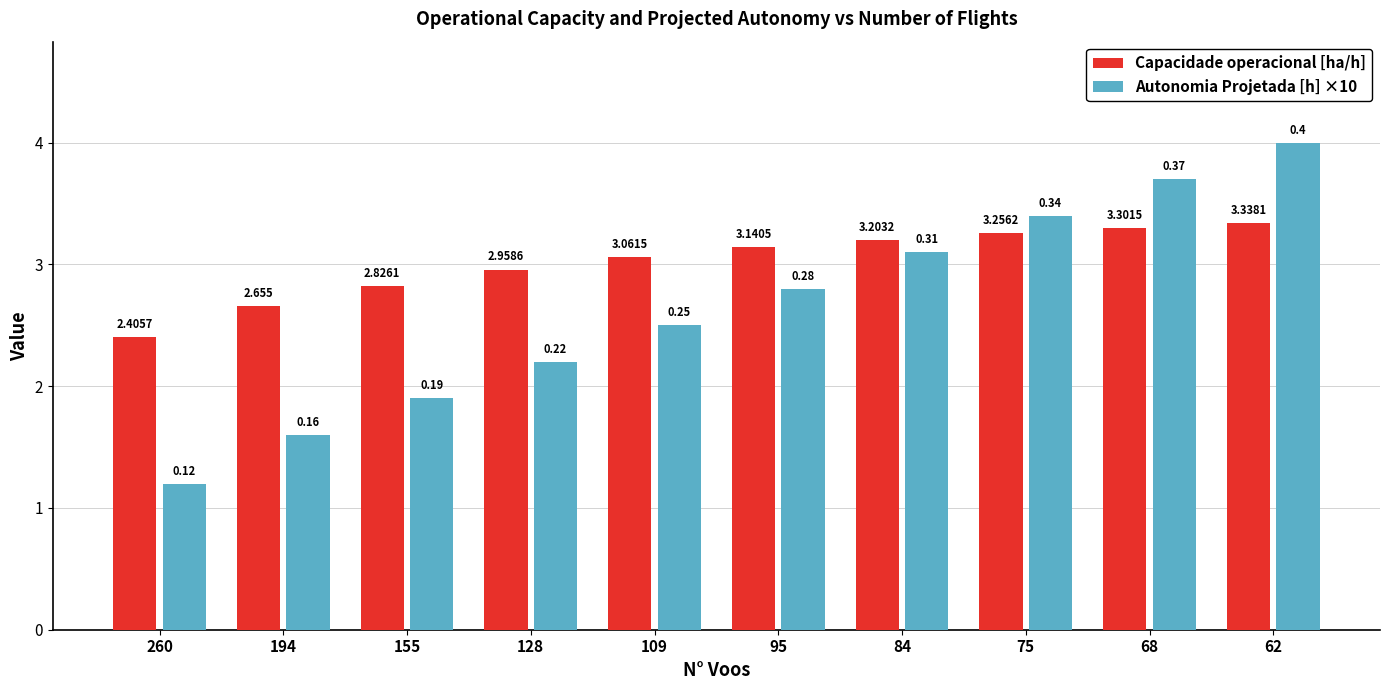

At which label does Autonomia Projetada [h] ×10 reach its peak?

62